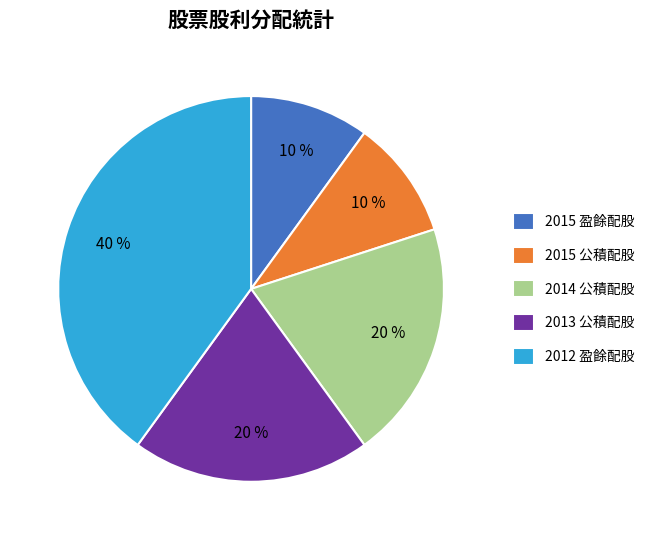

True or false: 2013 公積配股 accounts for 33% of the total.

False